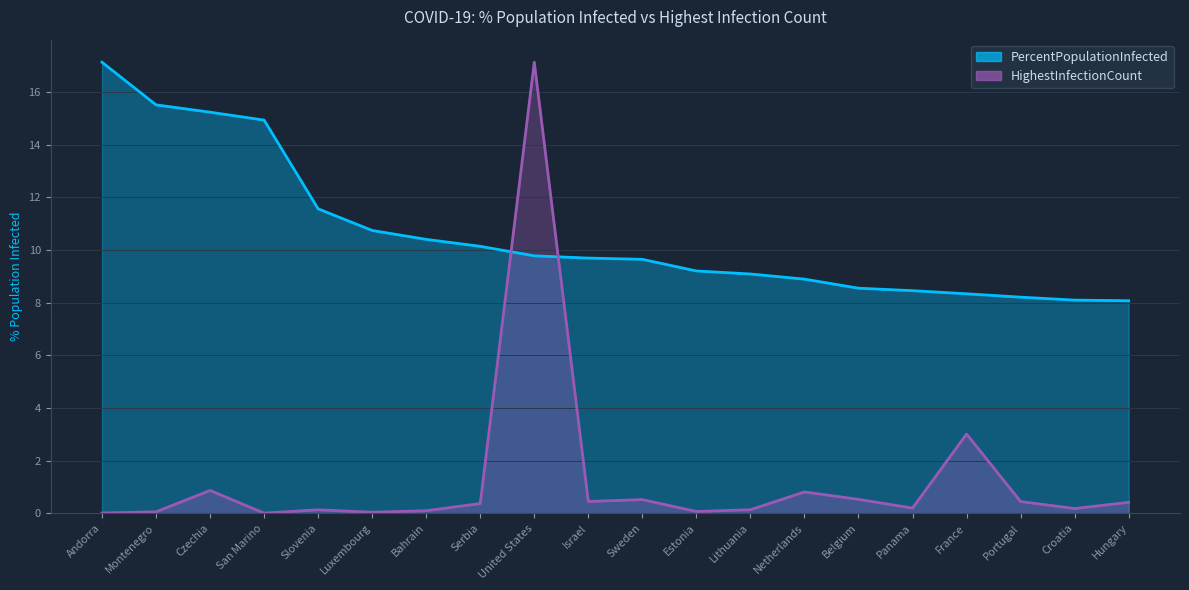

List the series in order of their peak value, highest first.

PercentPopulationInfected, HighestInfectionCount